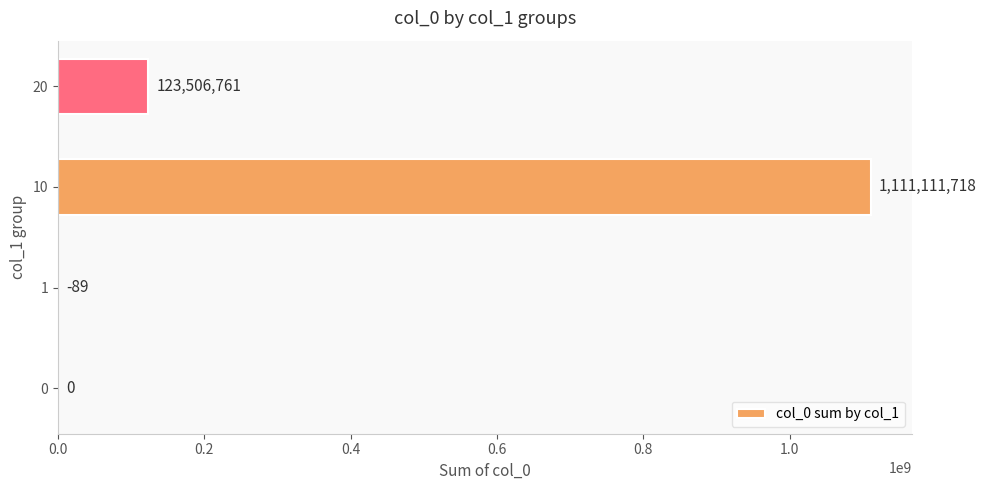

Which label corresponds to the largest value in the chart?

10